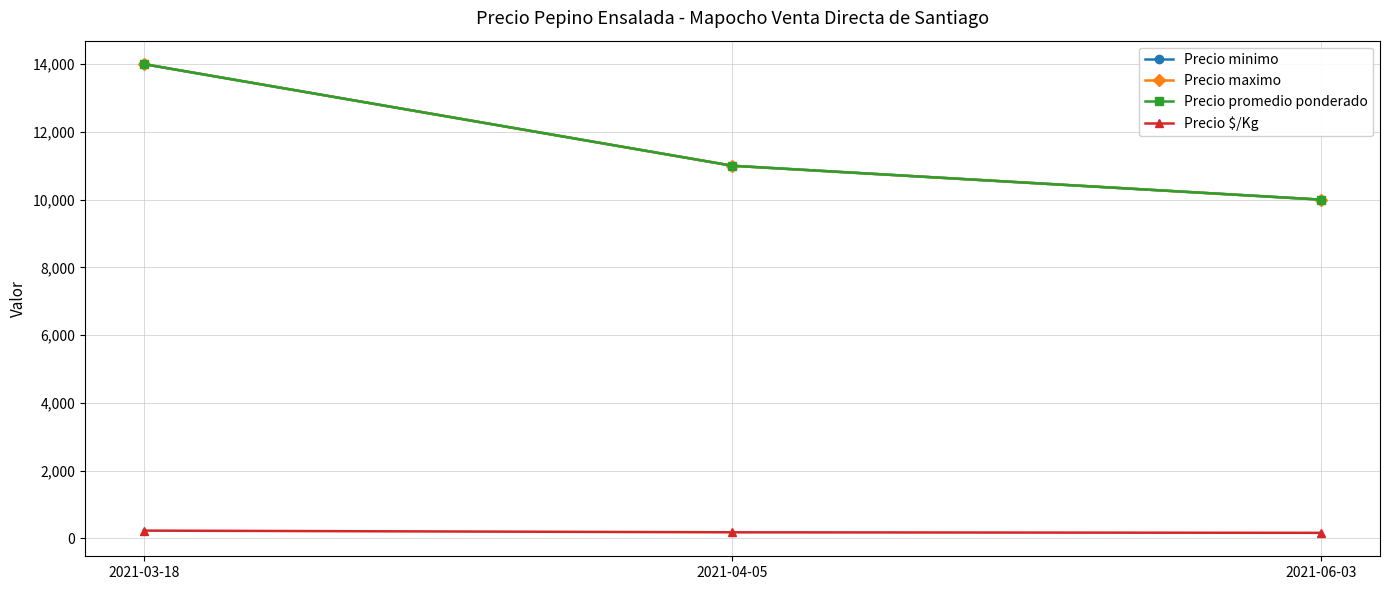

Is this an area chart (filled region under the line)?

No